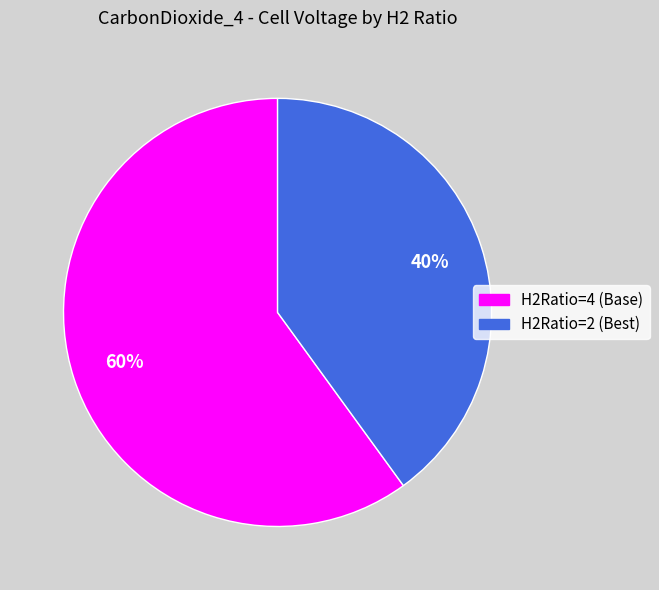

To the nearest percent, what percentage of the pie is H2Ratio=2?

40%